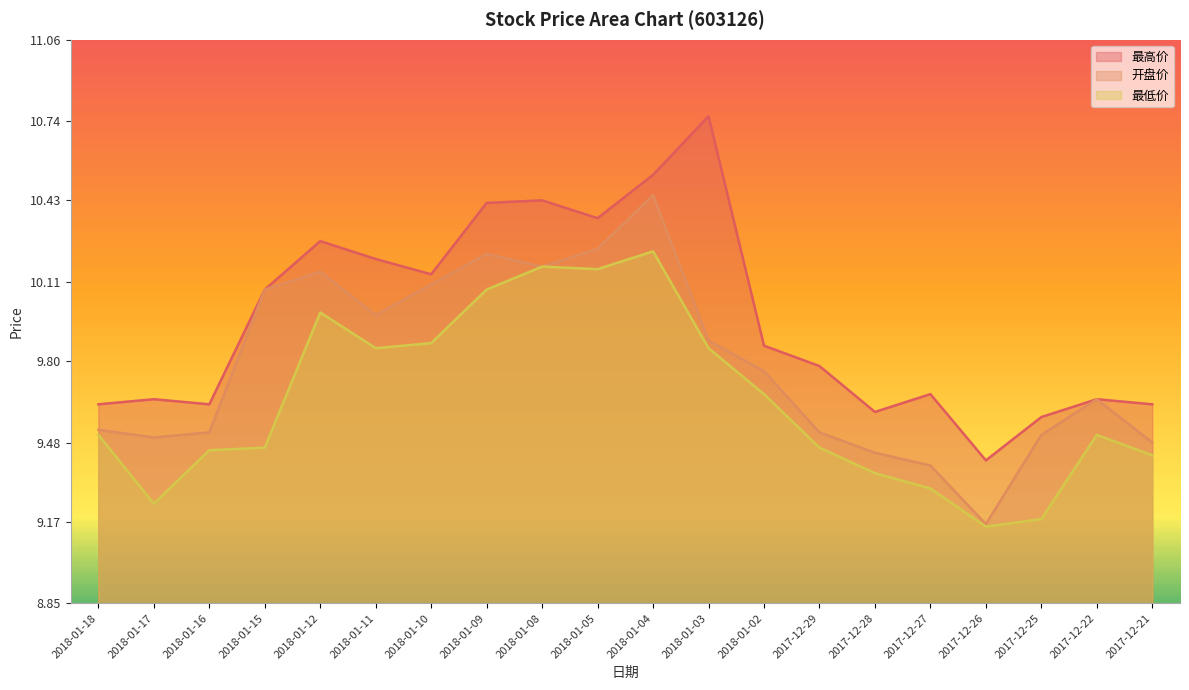

Reading left to right, extract all data points from this chart.

最高价: 2018-01-18=9.6	2018-01-17=9.7	2018-01-16=9.6	2018-01-15=10.1	2018-01-12=10.3	2018-01-11=10.2	2018-01-10=10.1	2018-01-09=10.4	2018-01-08=10.4	2018-01-05=10.4	2018-01-04=10.5	2018-01-03=10.8	2018-01-02=9.9	2017-12-29=9.8	2017-12-28=9.6	2017-12-27=9.7	2017-12-26=9.4	2017-12-25=9.6	2017-12-22=9.7	2017-12-21=9.6
开盘价: 2018-01-18=9.5	2018-01-17=9.5	2018-01-16=9.5	2018-01-15=10.1	2018-01-12=10.2	2018-01-11=10.0	2018-01-10=10.1	2018-01-09=10.2	2018-01-08=10.2	2018-01-05=10.2	2018-01-04=10.4	2018-01-03=9.9	2018-01-02=9.8	2017-12-29=9.5	2017-12-28=9.4	2017-12-27=9.4	2017-12-26=9.2	2017-12-25=9.5	2017-12-22=9.7	2017-12-21=9.5
最低价: 2018-01-18=9.5	2018-01-17=9.2	2018-01-16=9.4	2018-01-15=9.5	2018-01-12=10.0	2018-01-11=9.8	2018-01-10=9.9	2018-01-09=10.1	2018-01-08=10.2	2018-01-05=10.2	2018-01-04=10.2	2018-01-03=9.8	2018-01-02=9.7	2017-12-29=9.5	2017-12-28=9.4	2017-12-27=9.3	2017-12-26=9.2	2017-12-25=9.2	2017-12-22=9.5	2017-12-21=9.4